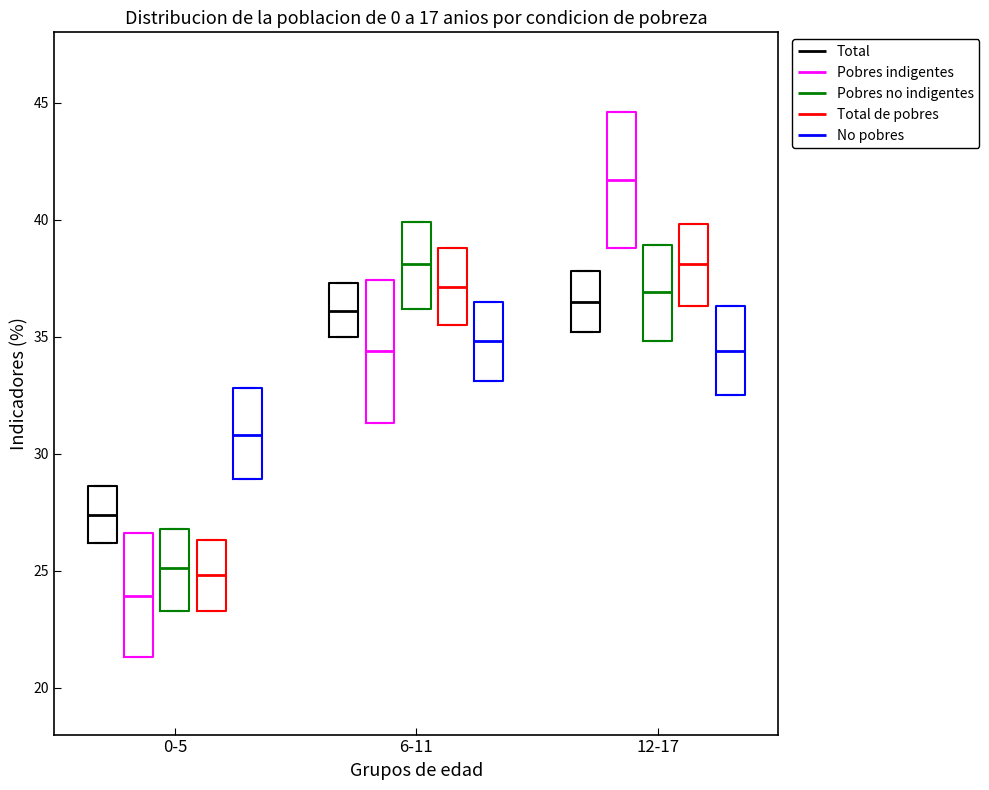

Which box's median line is the lowest?

0-5 (Pobres indigentes)